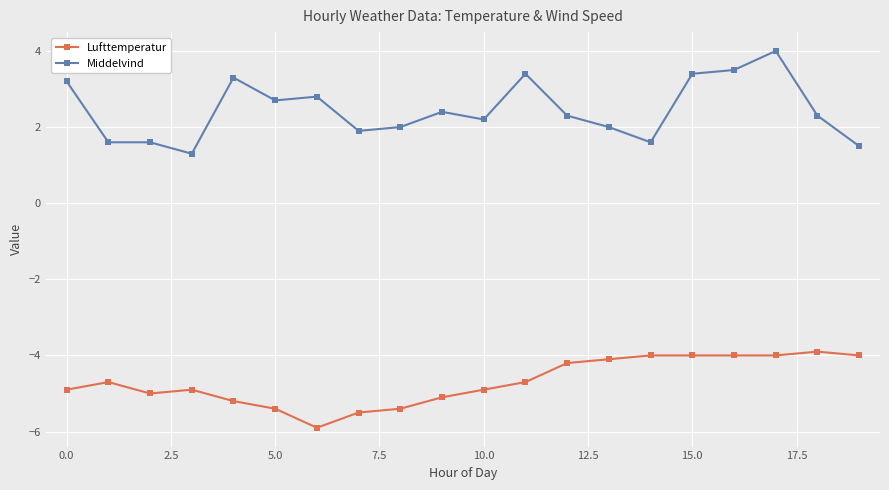

What is the difference between the second highest and second lowest values in the Middelvind series?

2.0